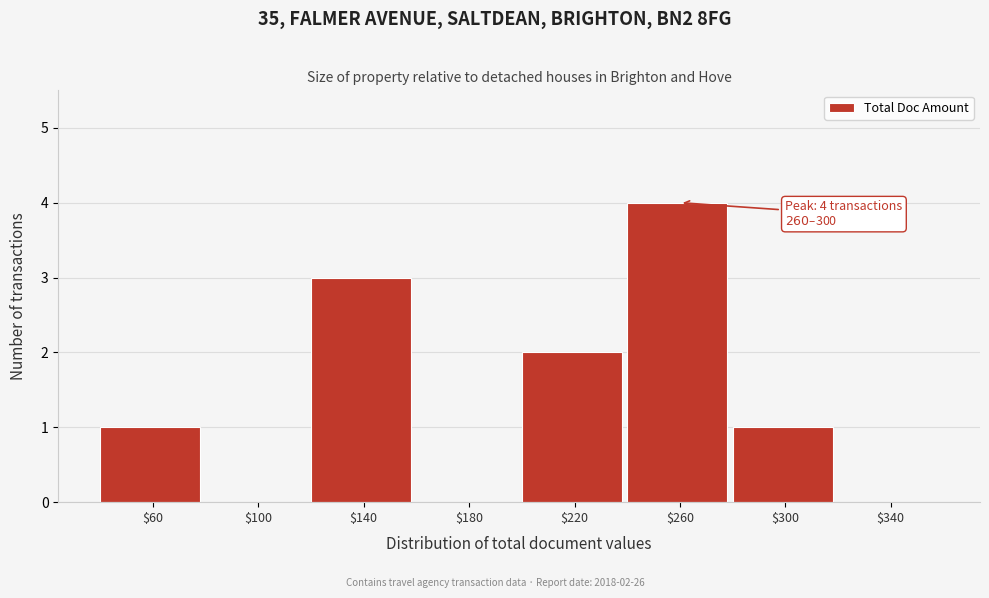

The chart shows a value of 2 at $60. True or false?

False